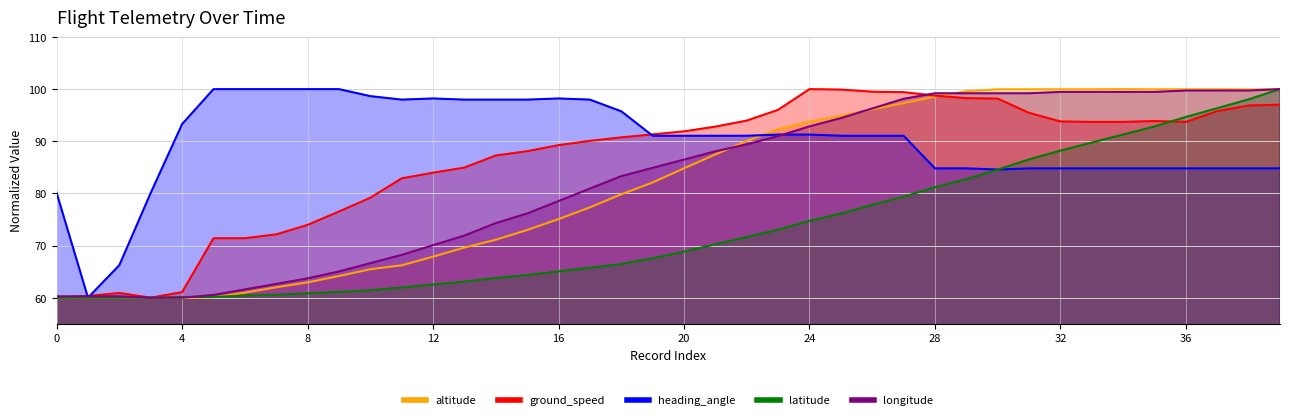

What is the maximum value for longitude?

100.0